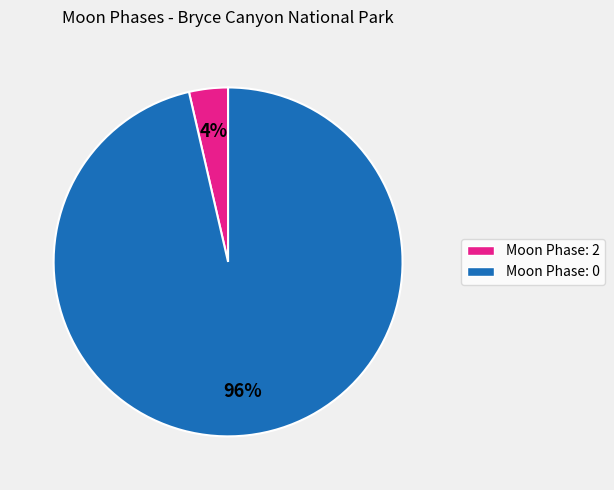

Is there any slice that represents more than half of the pie?

Yes